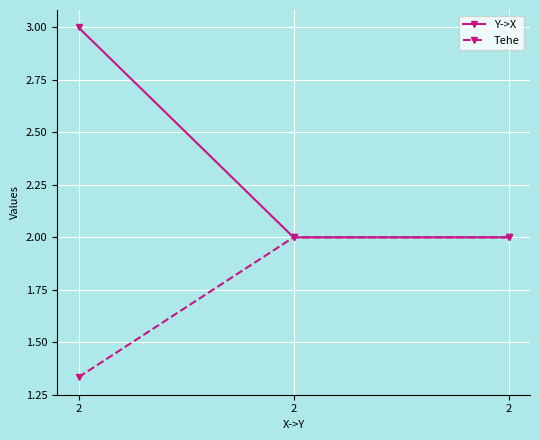

What are all the series names shown in the legend?

Y->X, Tehe